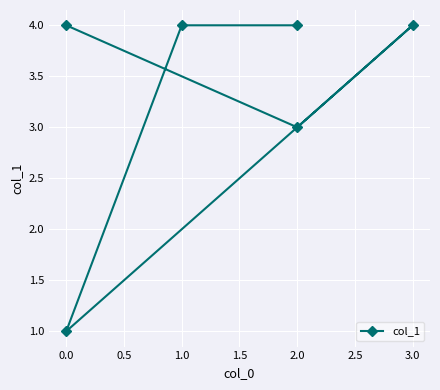

What is the sum of the values at 1.0 and 0.0?

5